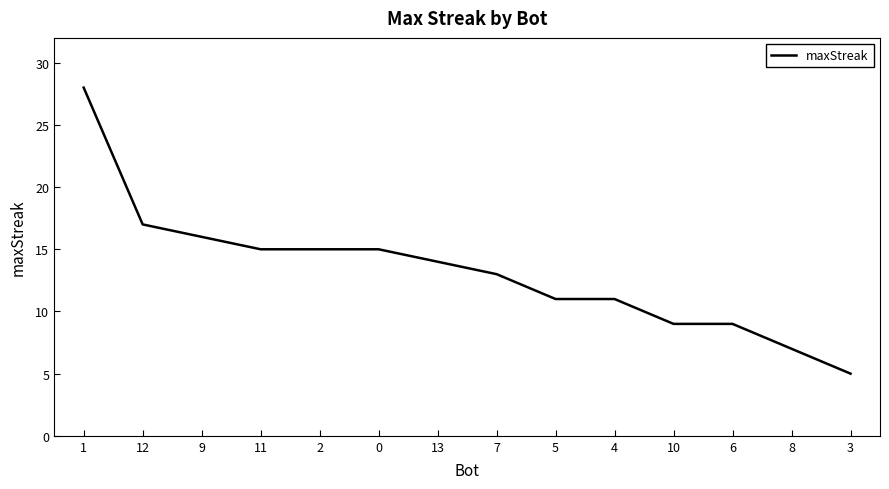

True or false: the data shows 17 at 12.

True